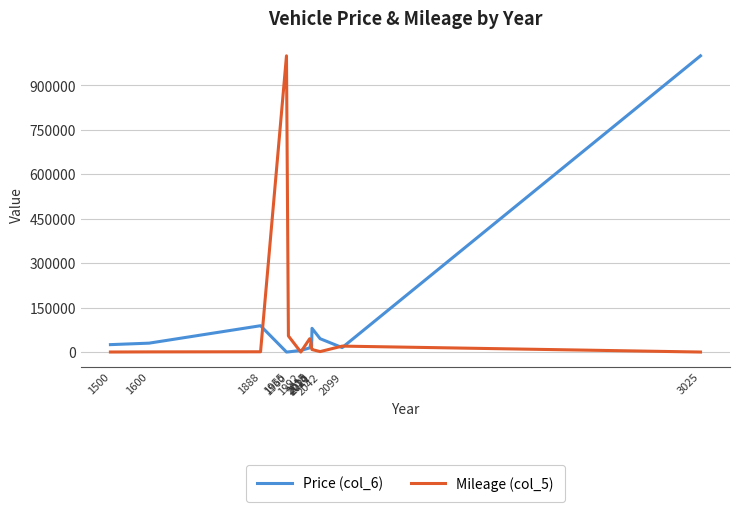

What is the maximum value for Price (col_6)?

1000000.0